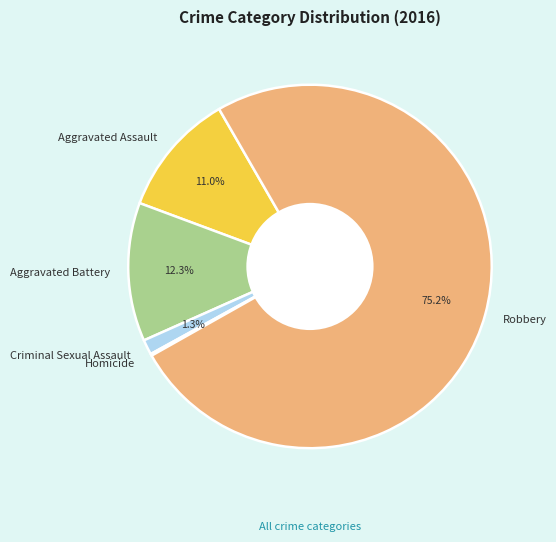

Which slice represents more than half of the pie?

Robbery